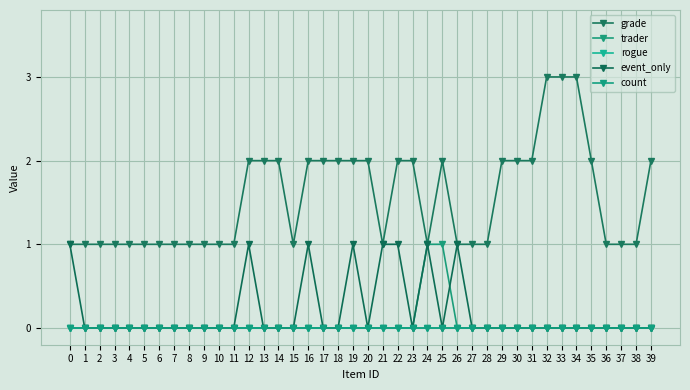

Is this an area chart (filled region under the line)?

No